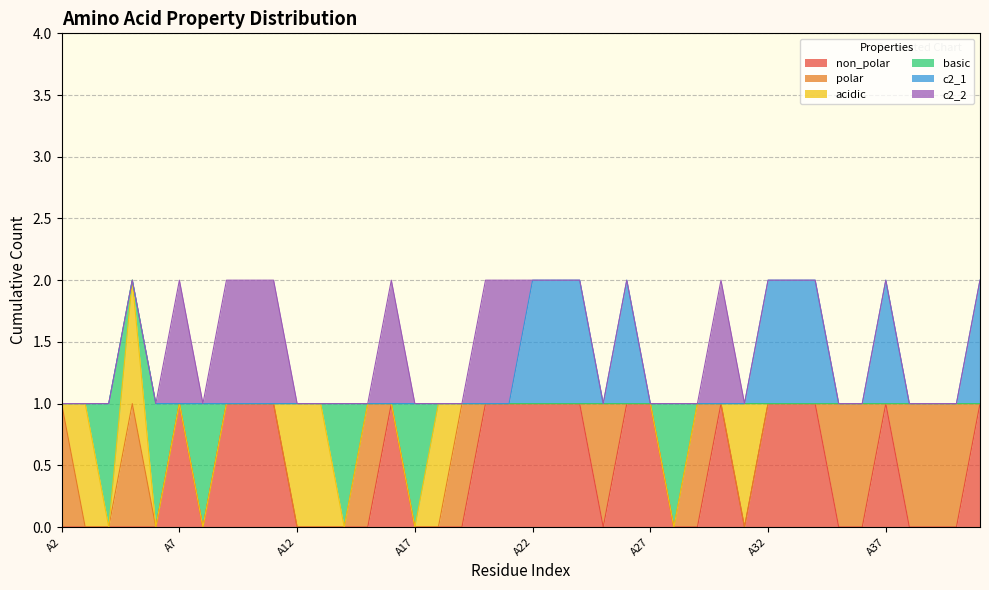

What is the sum of all polar values?

11